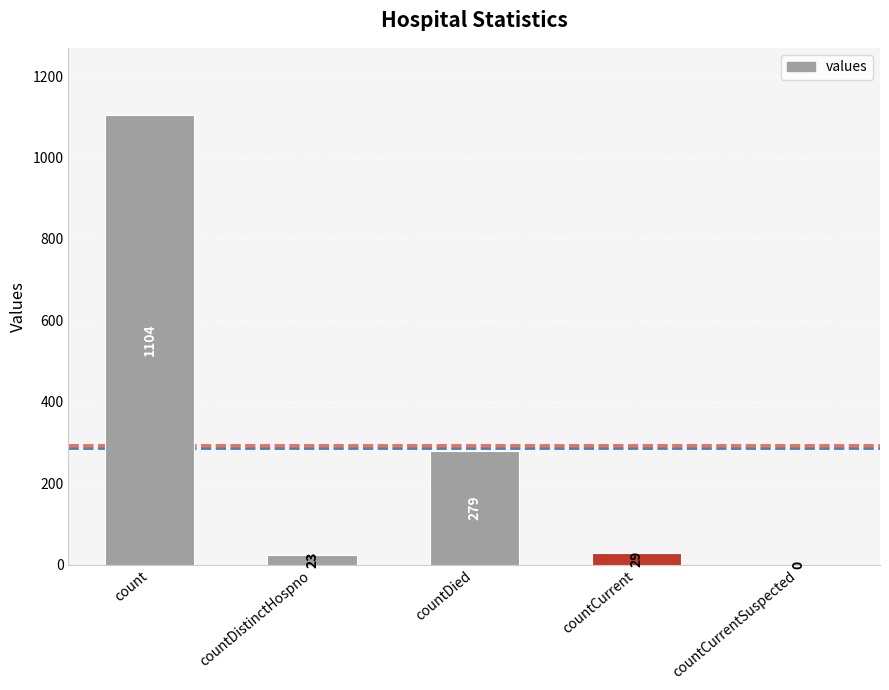

True or false: the data shows 279 at countDied.

True